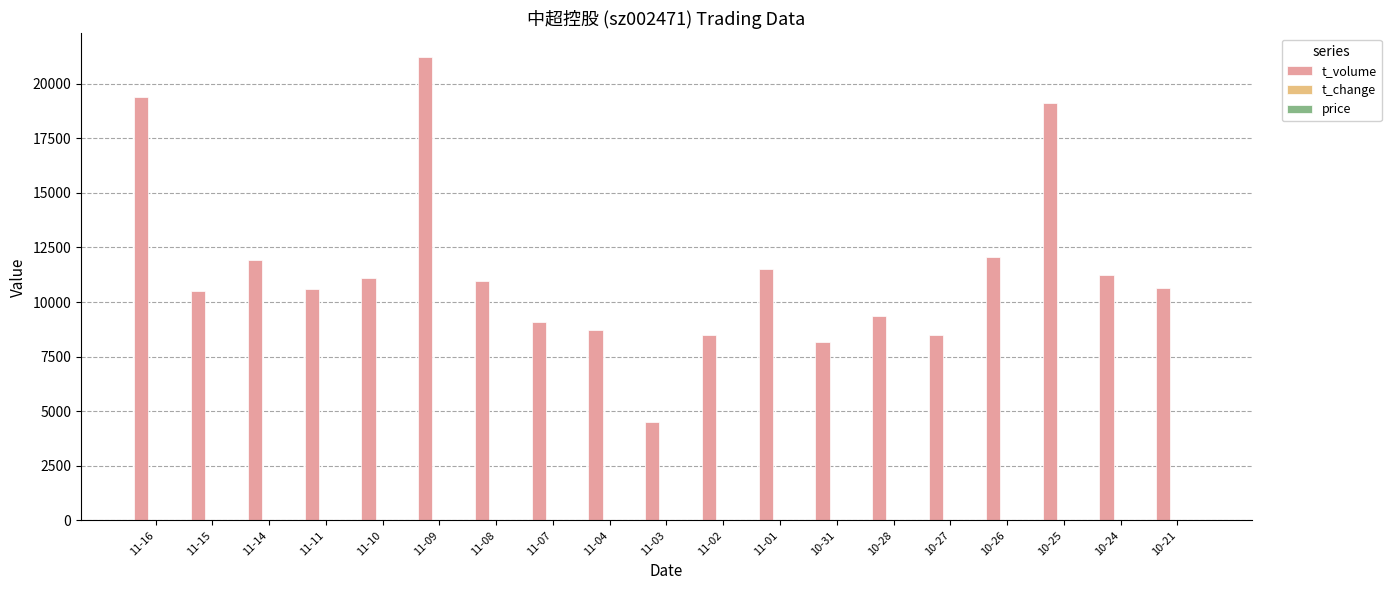

What is the maximum value shown in the chart?

21244.0